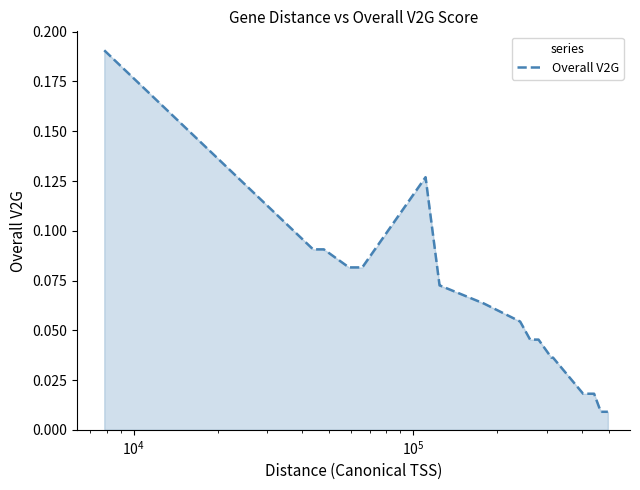

Does the chart display data point markers on the line(s)?

No